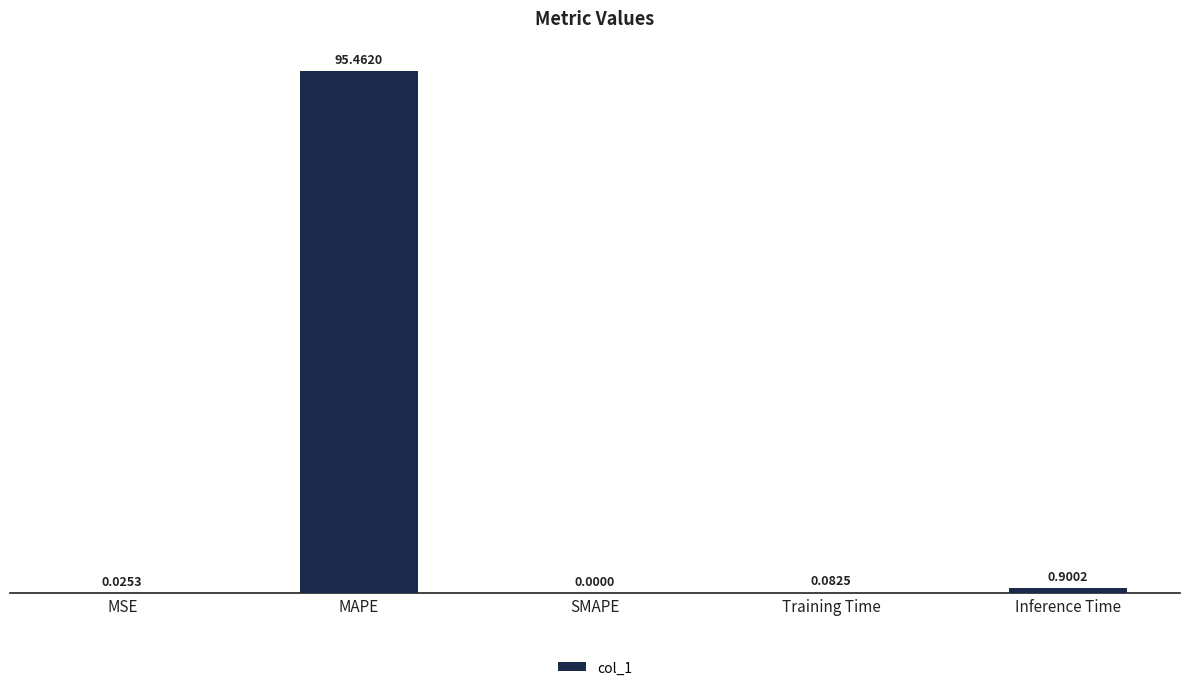

What is the change in value from SMAPE to Training Time?

+0.1